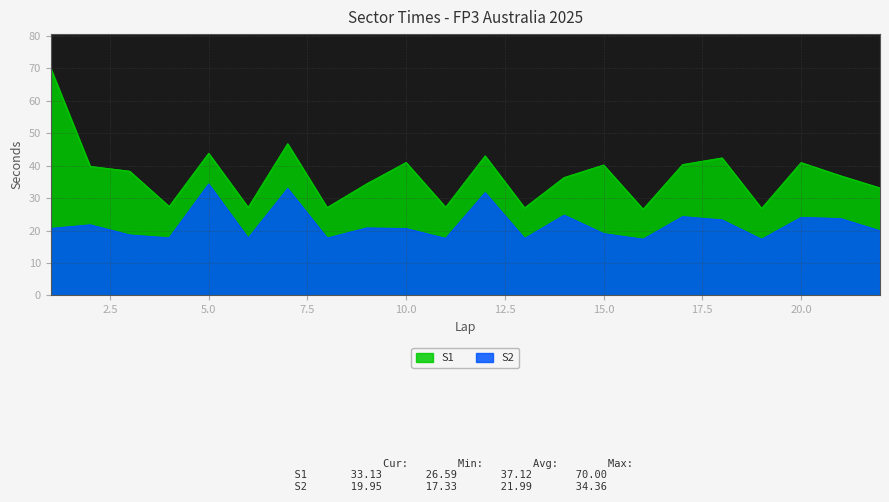

What is the difference between the maximum and minimum values in the S2 series?

17.0